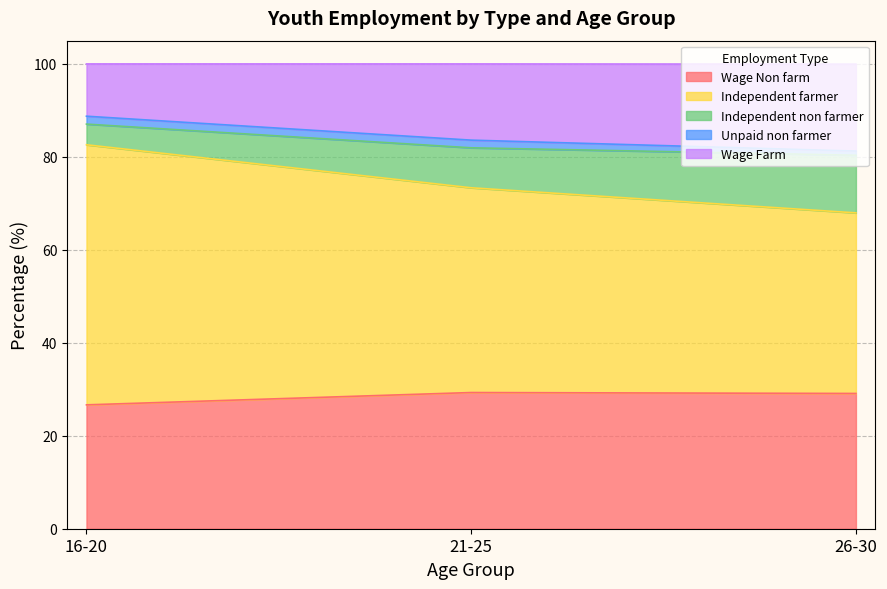

Does the chart have visible grid lines?

Yes